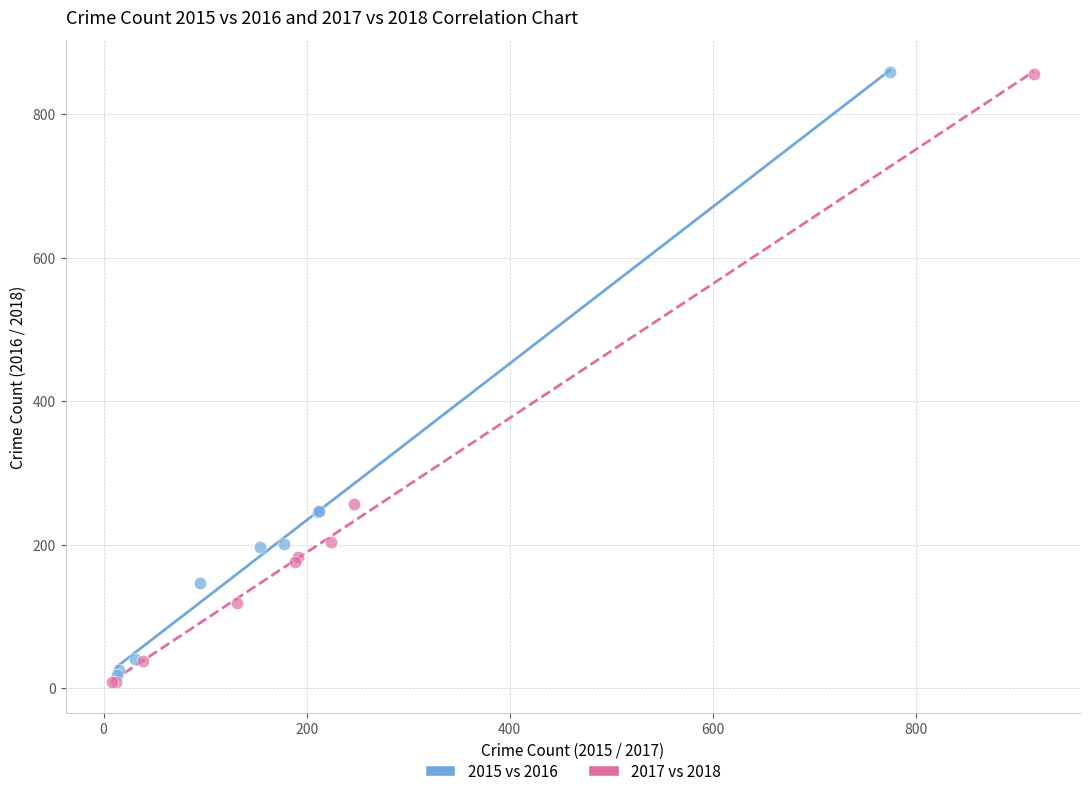

Which series has the largest Y range (max minus min)?

2017 vs 2018